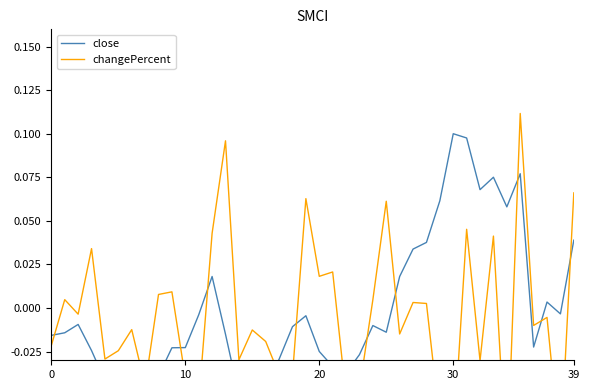

What is the difference between the close values at 21 and 35?

0.1